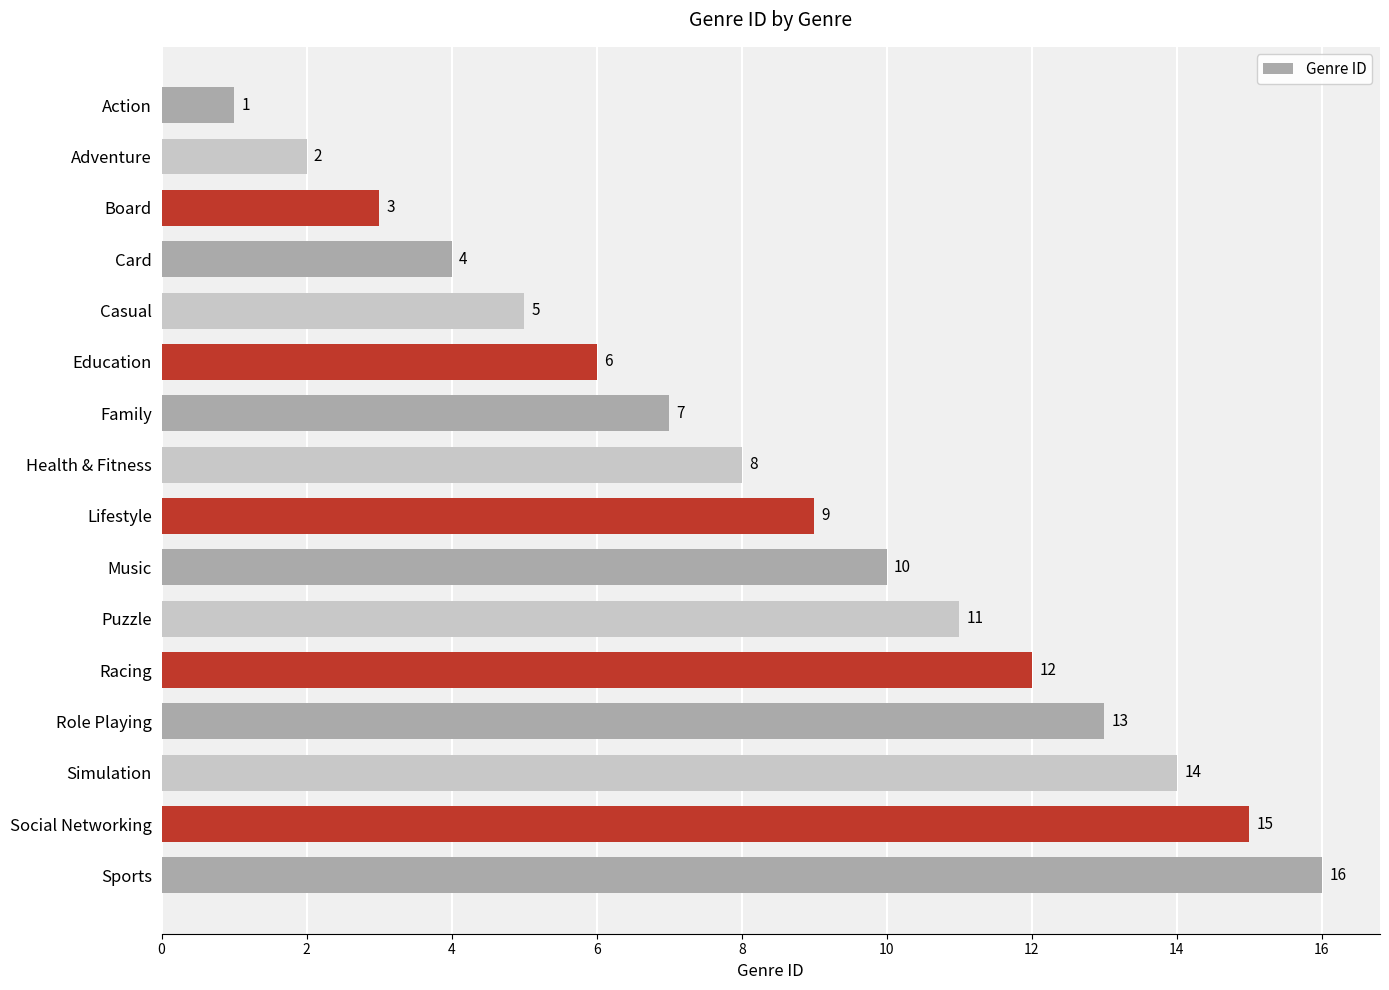

What is the change in value from Card to Lifestyle?

+5